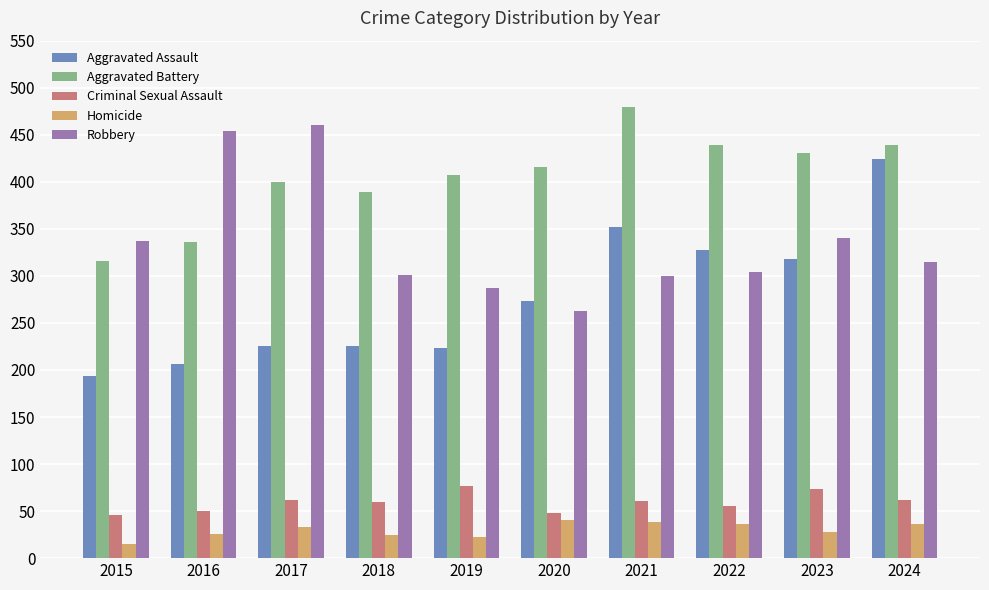

What is the value of the Criminal Sexual Assault bar at the 9th from the left?

73